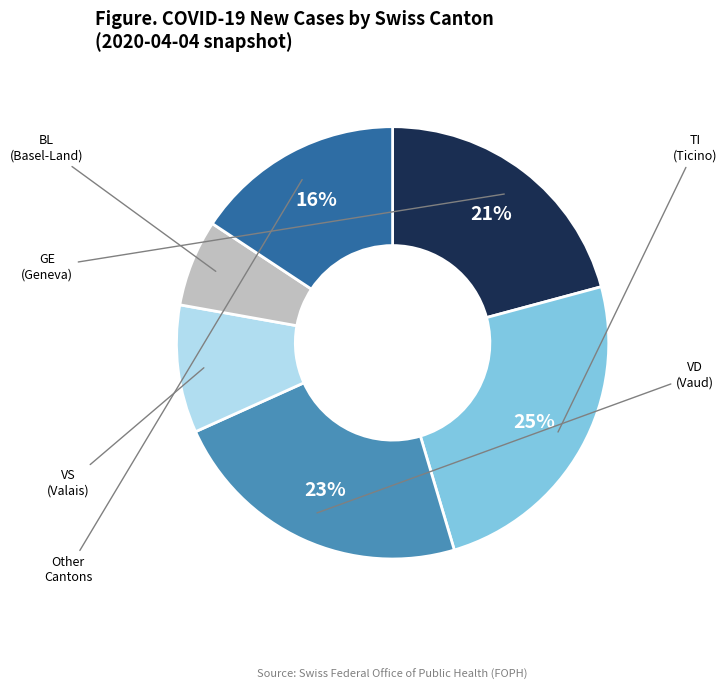

To the nearest percent, what portion does Other represent?

16%